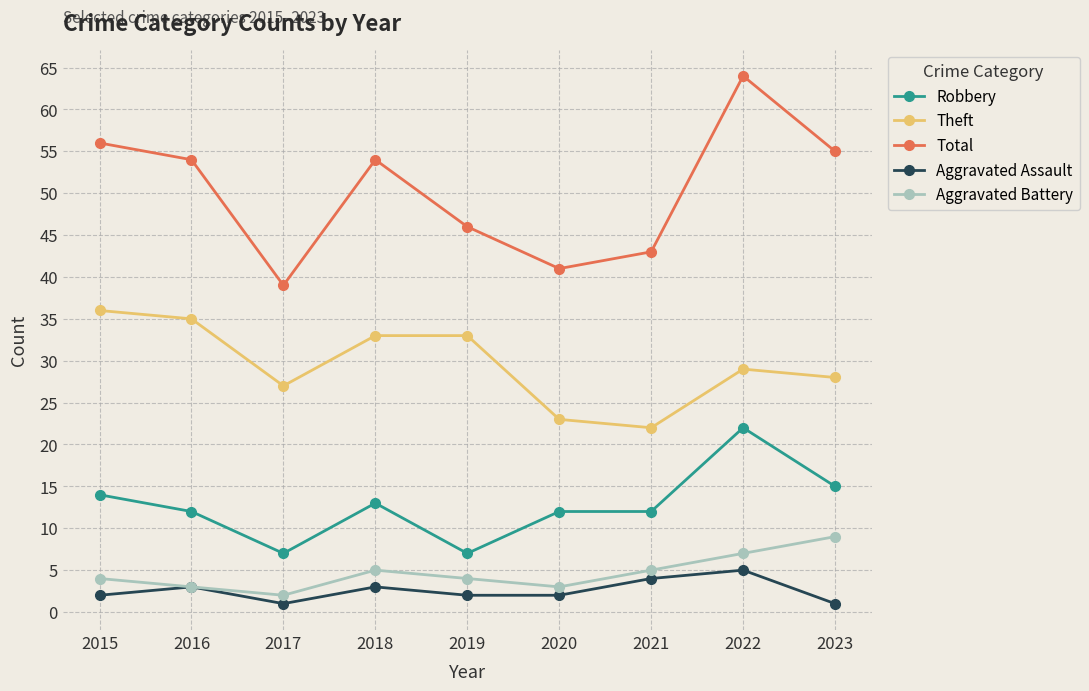

Which series has the largest range (max minus min)?

Total